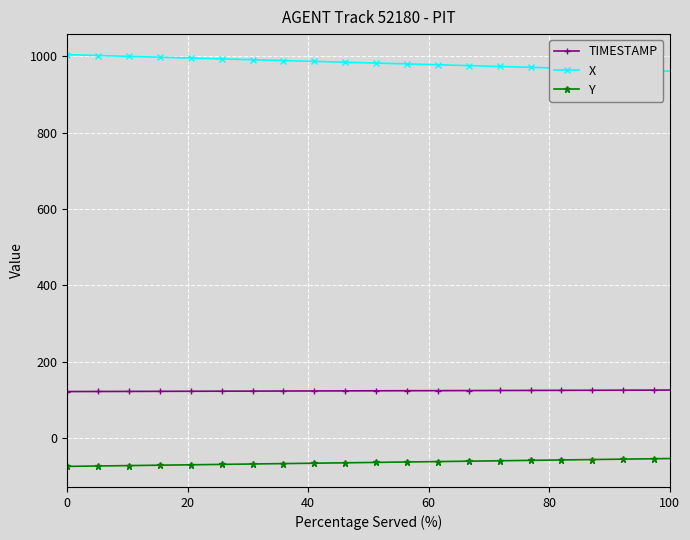

What is the sum of all Y values?

-2546.6